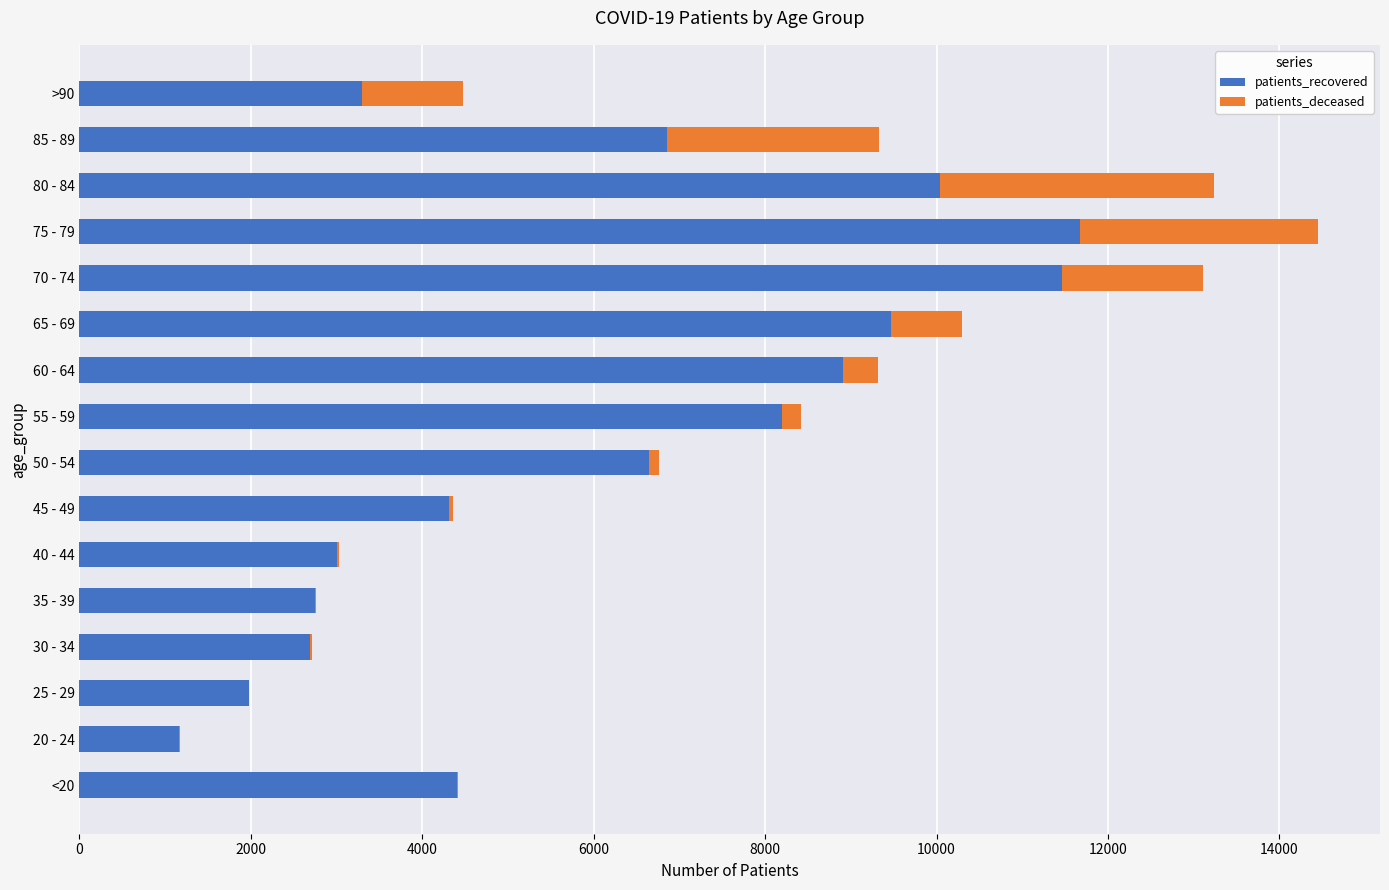

How many categories are shown in the chart?

16